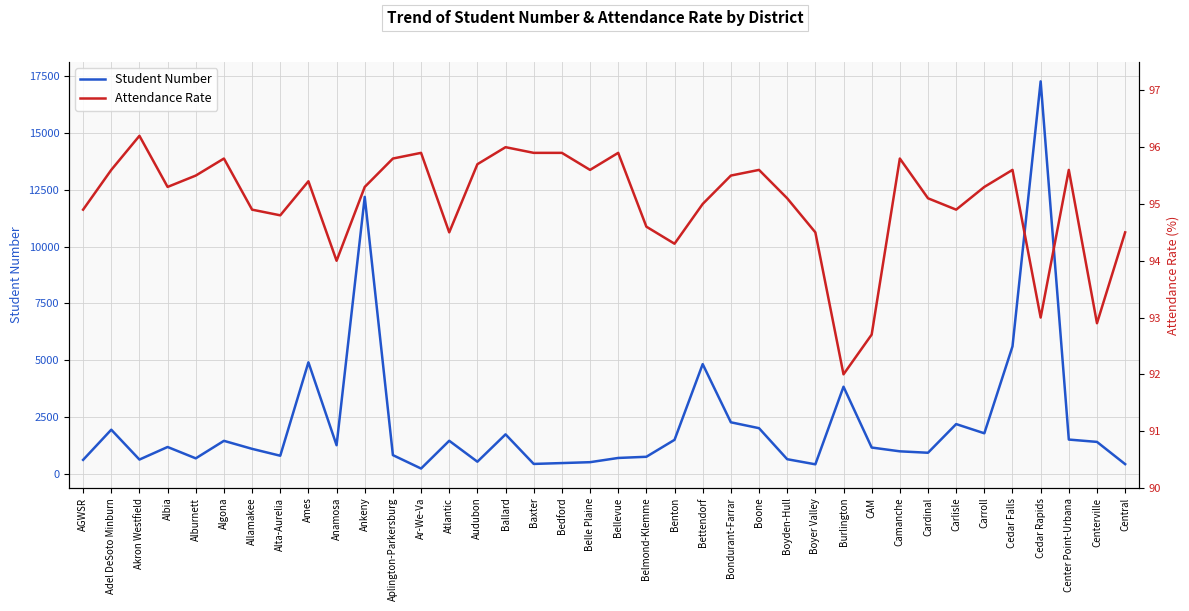

How many interior local peaks does the Student Number series have?

11